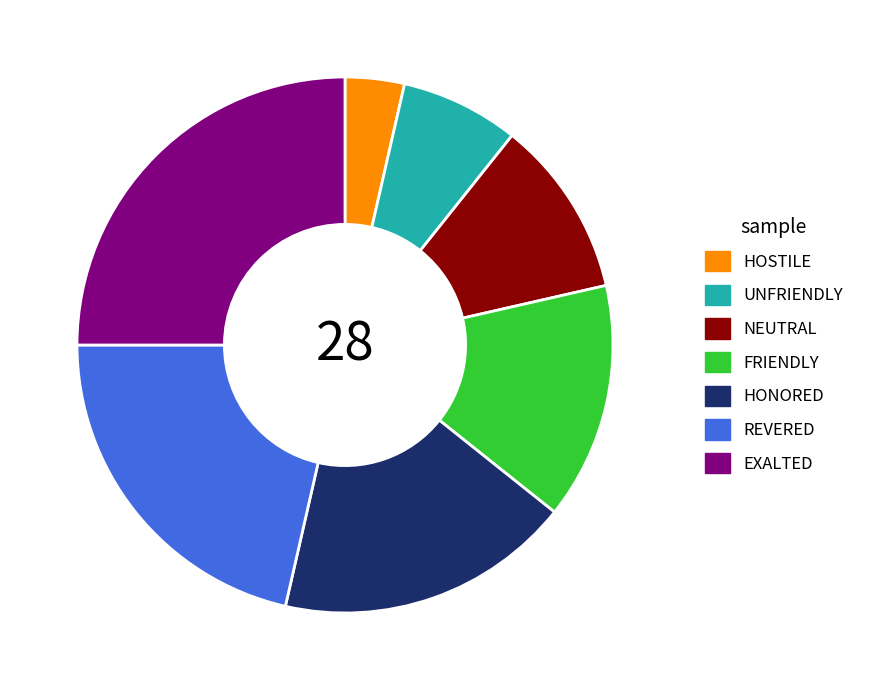

Approximately how many times larger is the value at NEUTRAL compared to UNFRIENDLY?

1.5